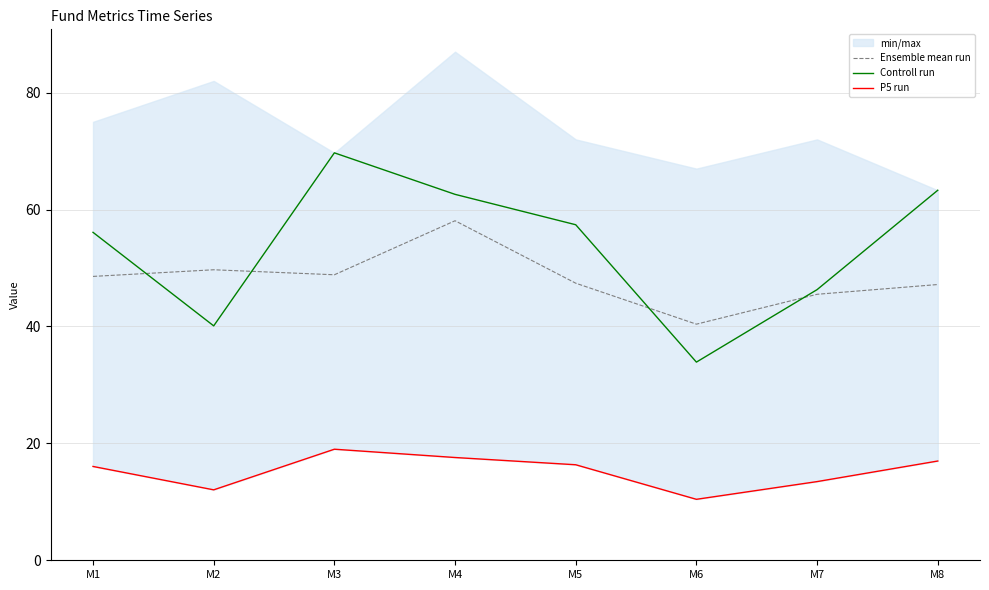

True or false: Ensemble mean run and P5 run intersect in this chart.

False